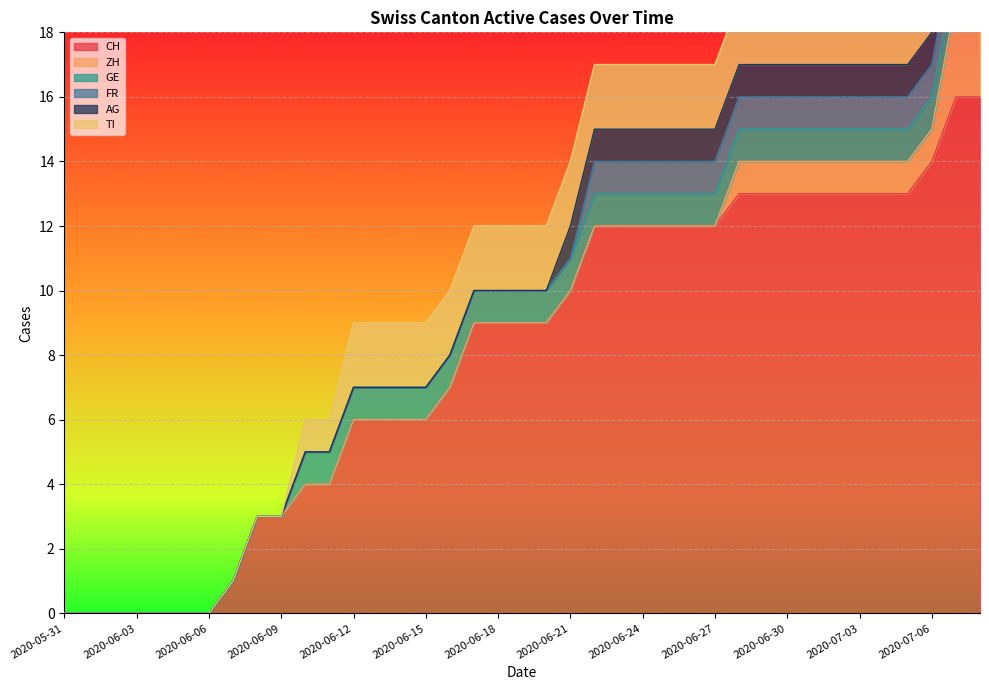

Which series has the largest total across all categories?

CH